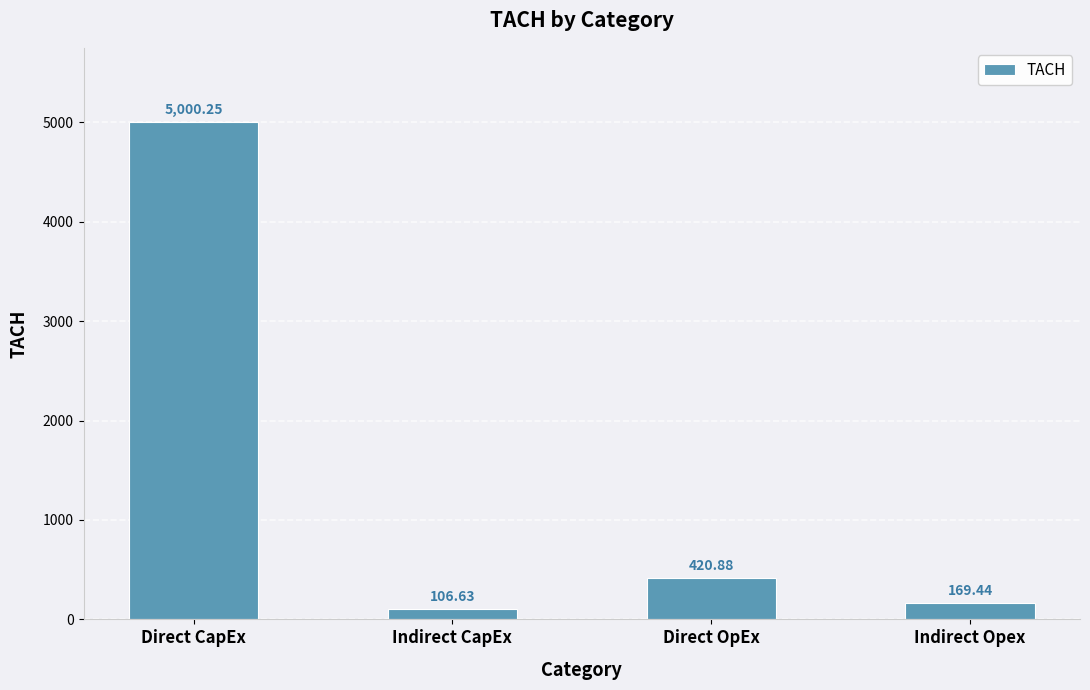

Rank the categories by value from highest to lowest.

Direct CapEx, Direct OpEx, Indirect Opex, Indirect CapEx